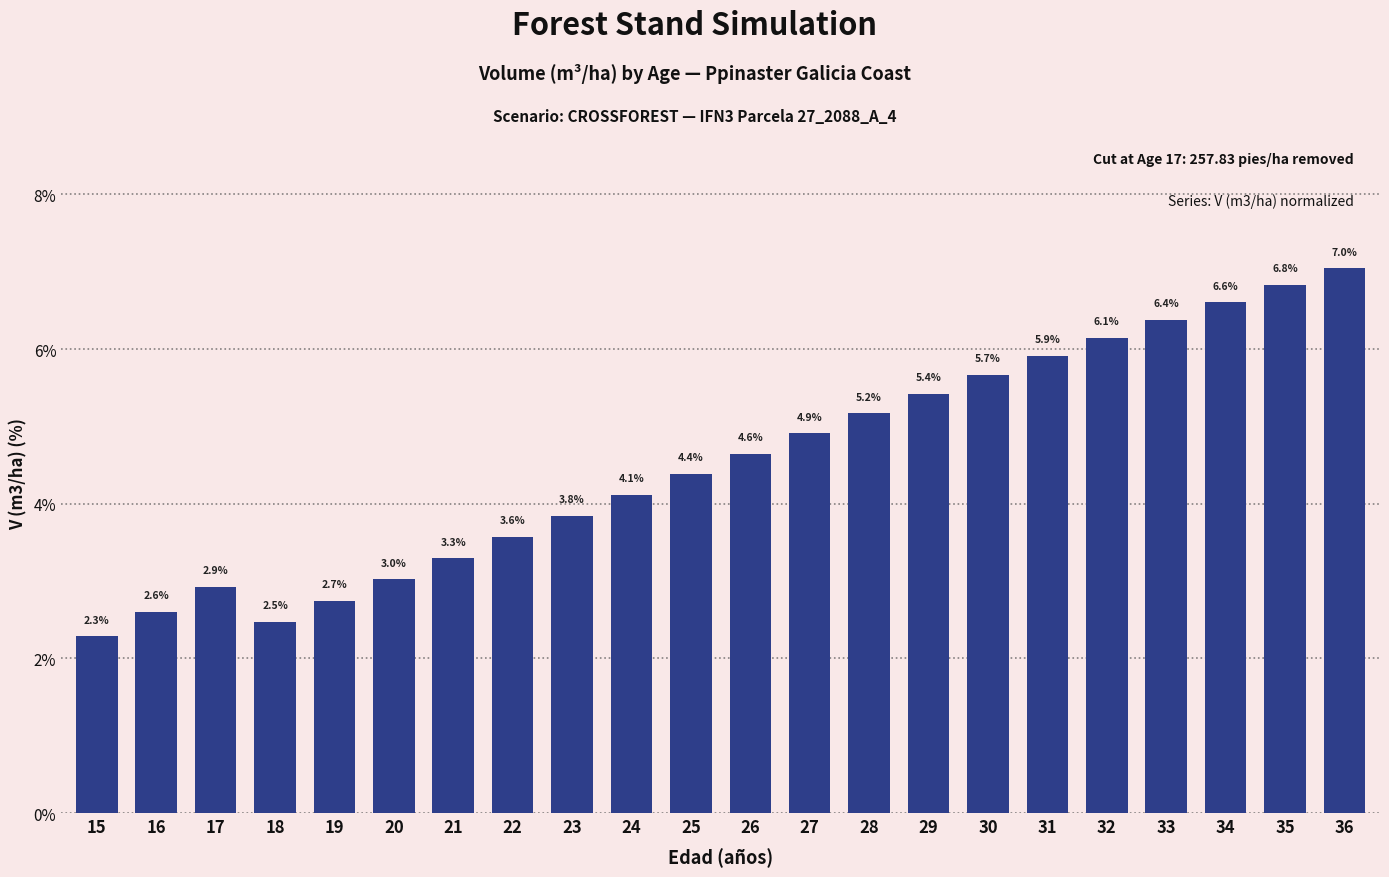

At which label does the data first exceed 4?

24